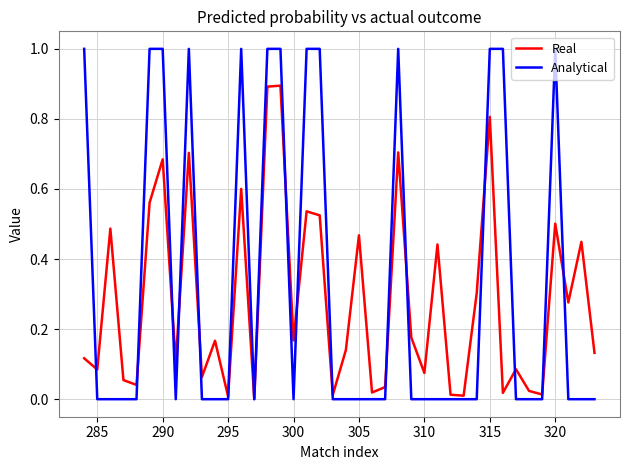

What is the maximum value for Real?

0.9